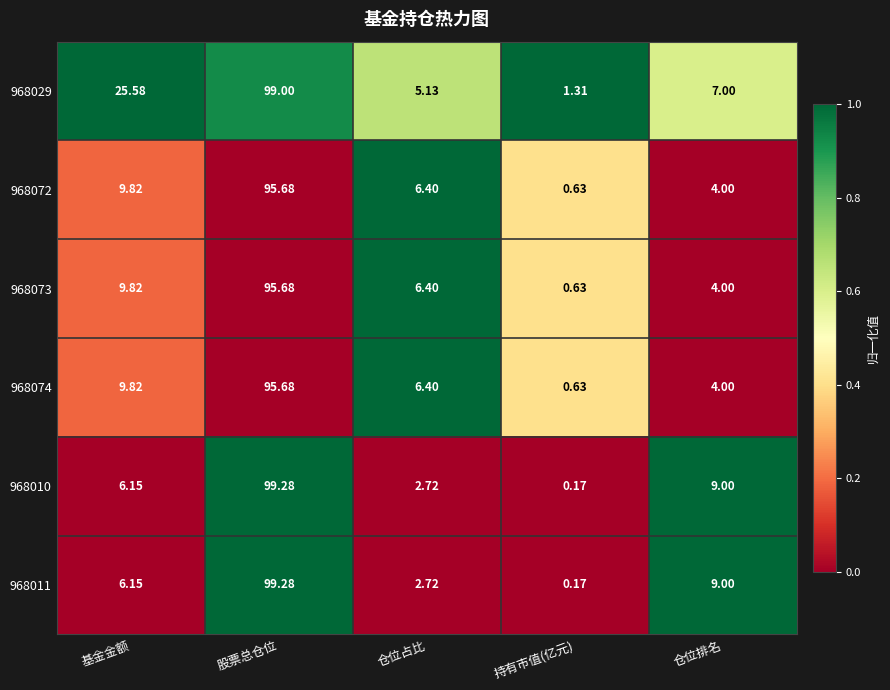

Which series has the largest total across all categories?

968029